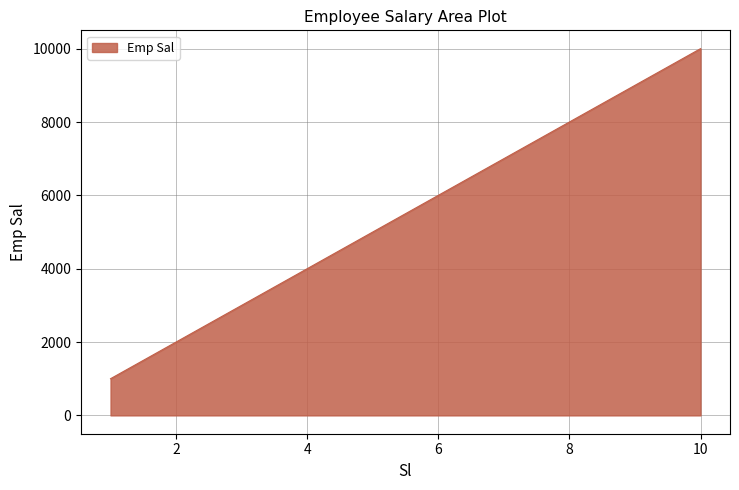

What is the difference between the maximum and minimum values?

9000